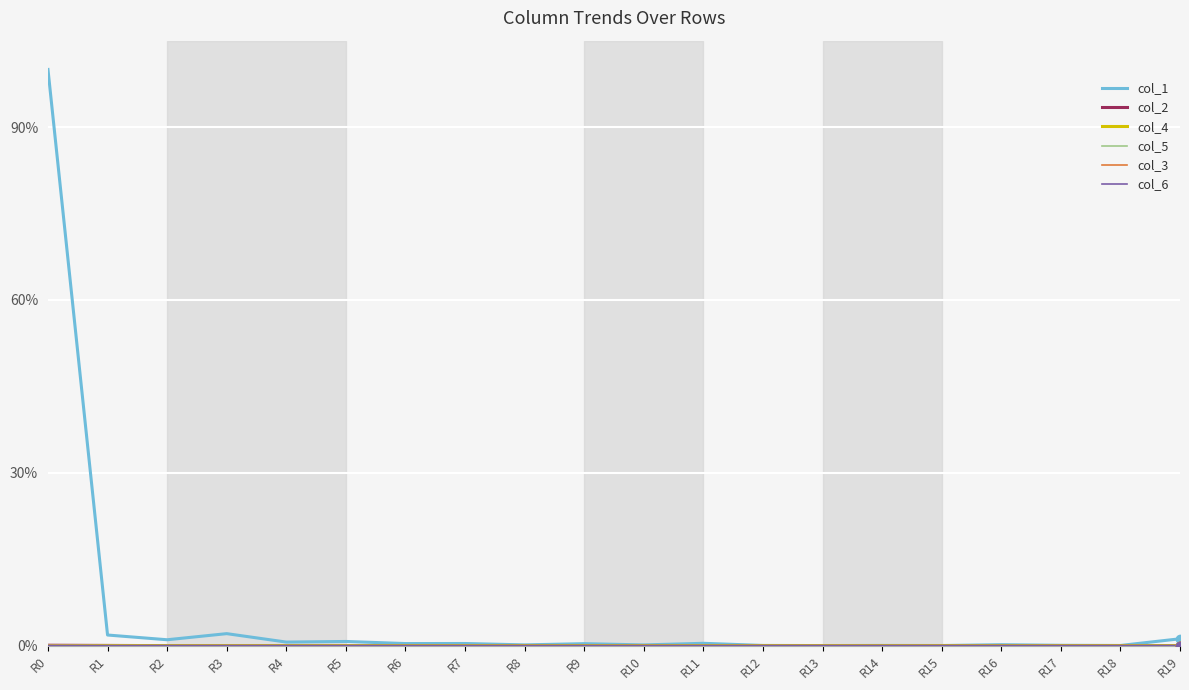

Does the chart display data point markers on the line(s)?

No